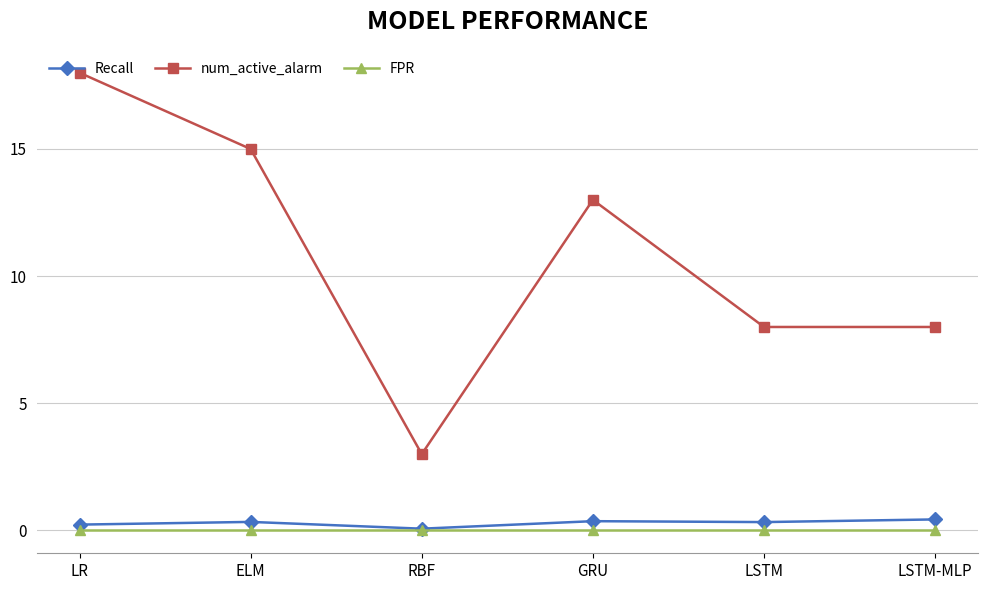

Is it true that Recall equals 0.2 at LR?

True